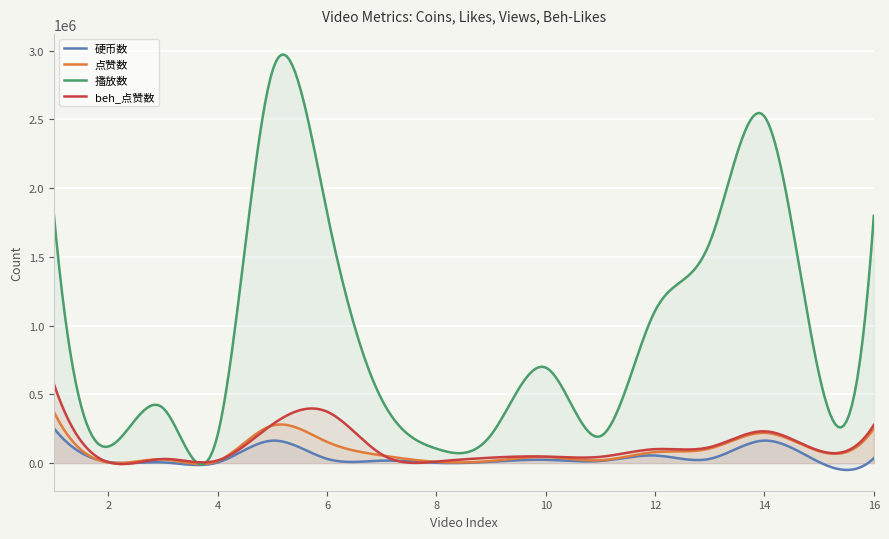

Count the number of categories in the chart.

300